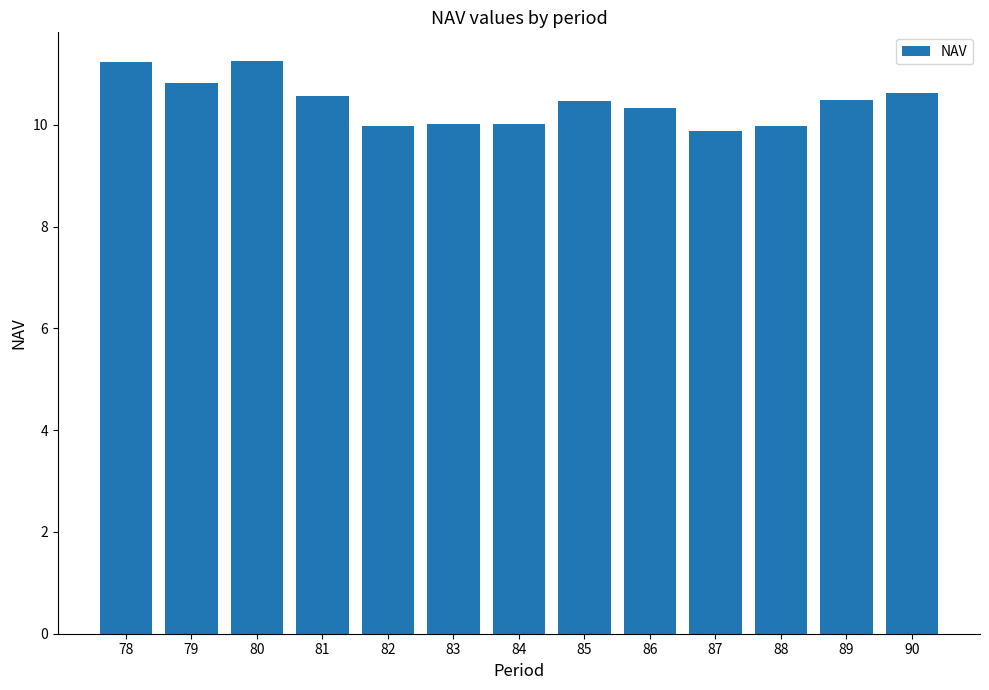

What is the difference between the values at 80 and 79?

0.4